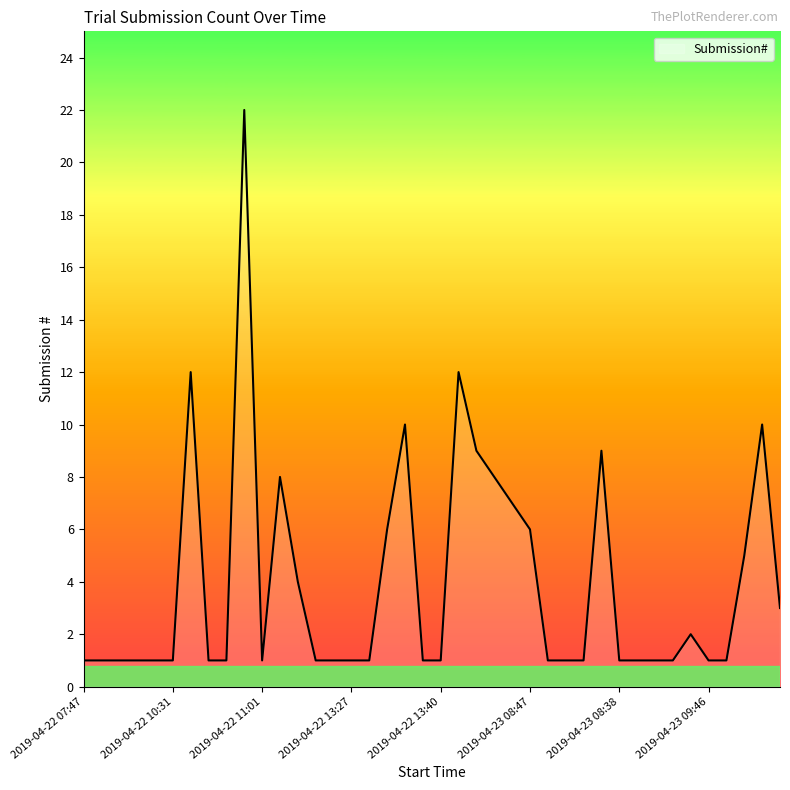

What is the difference between the maximum and minimum values?

21